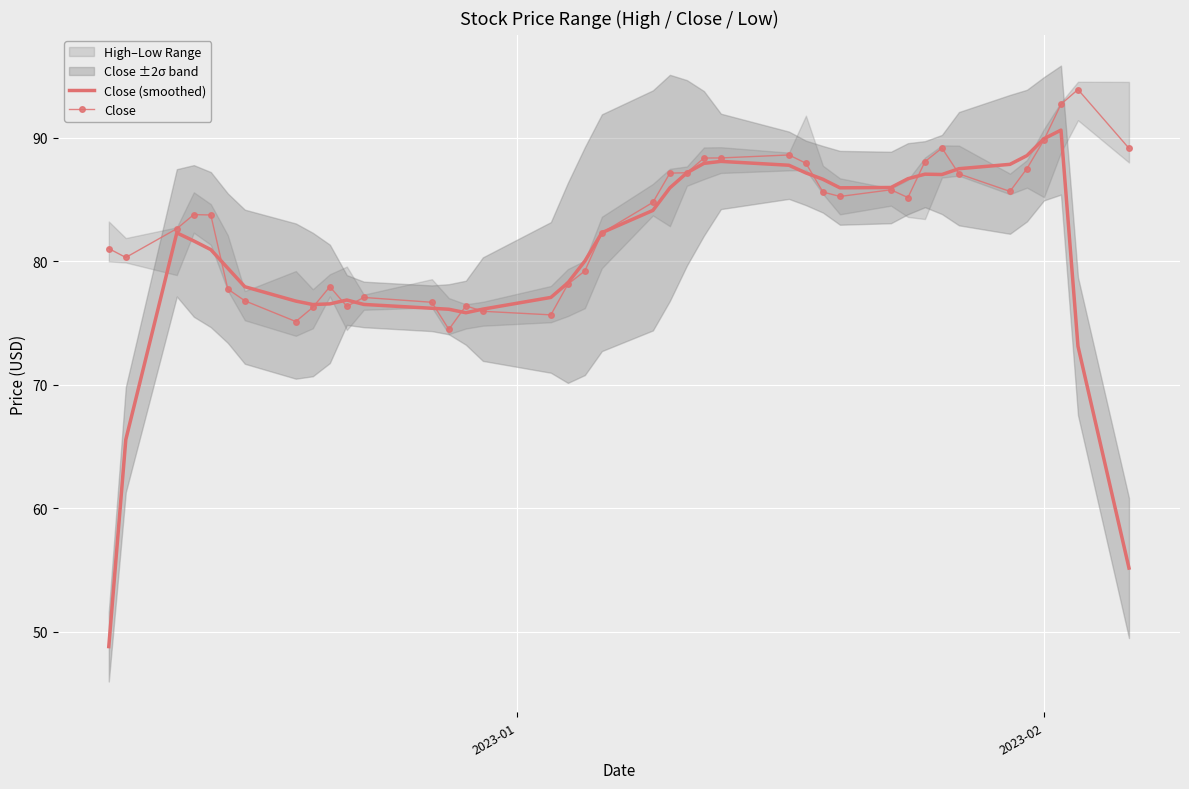

What is the minimum value for Close?

74.5